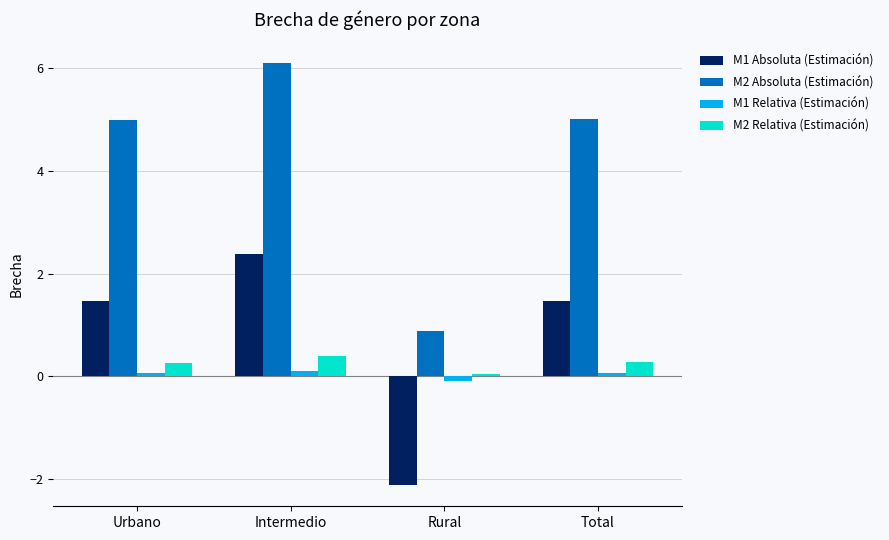

Which series has the widest spread of values?

M2 Absoluta (Estimación)